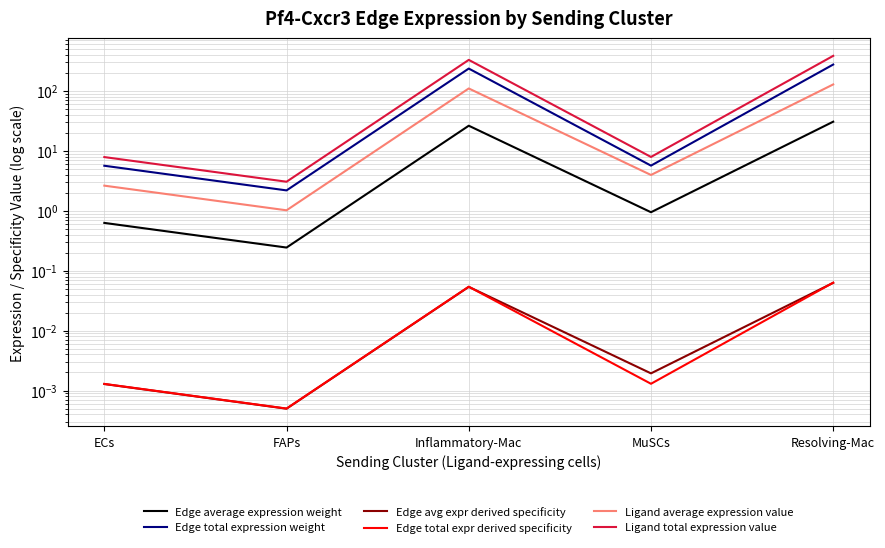

Is the value of Edge average expression weight at ECs greater than the value of Ligand total expression value at FAPs?

No